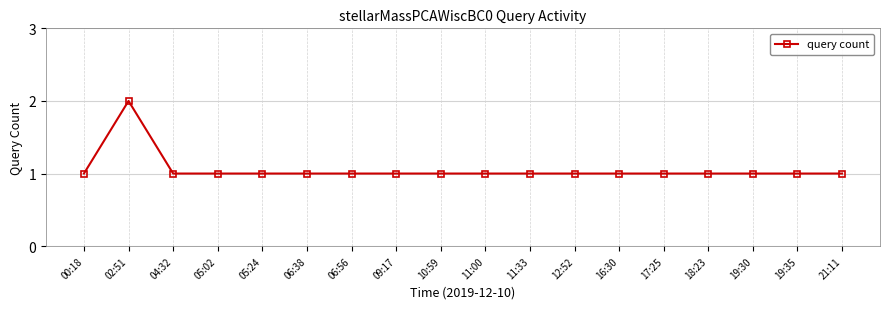

What position from the left is 11:33?

11